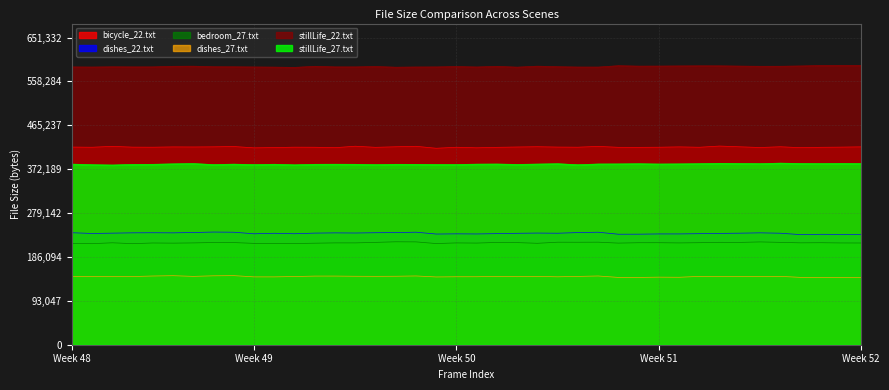

How many values in the bicycle_22.txt series exceed 418912?

19